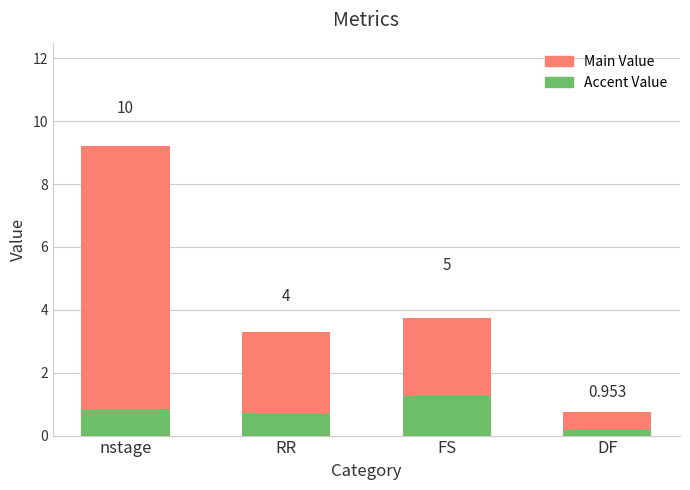

Where does the Main series first go above 3?

nstage